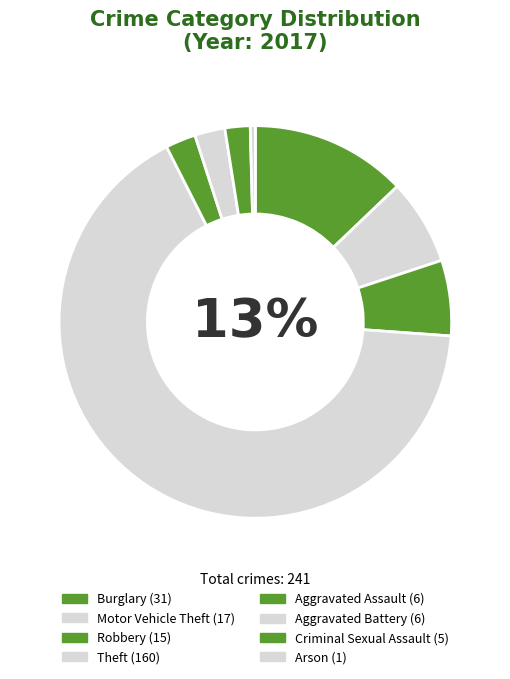

Is there any slice that represents more than half of the pie?

Yes